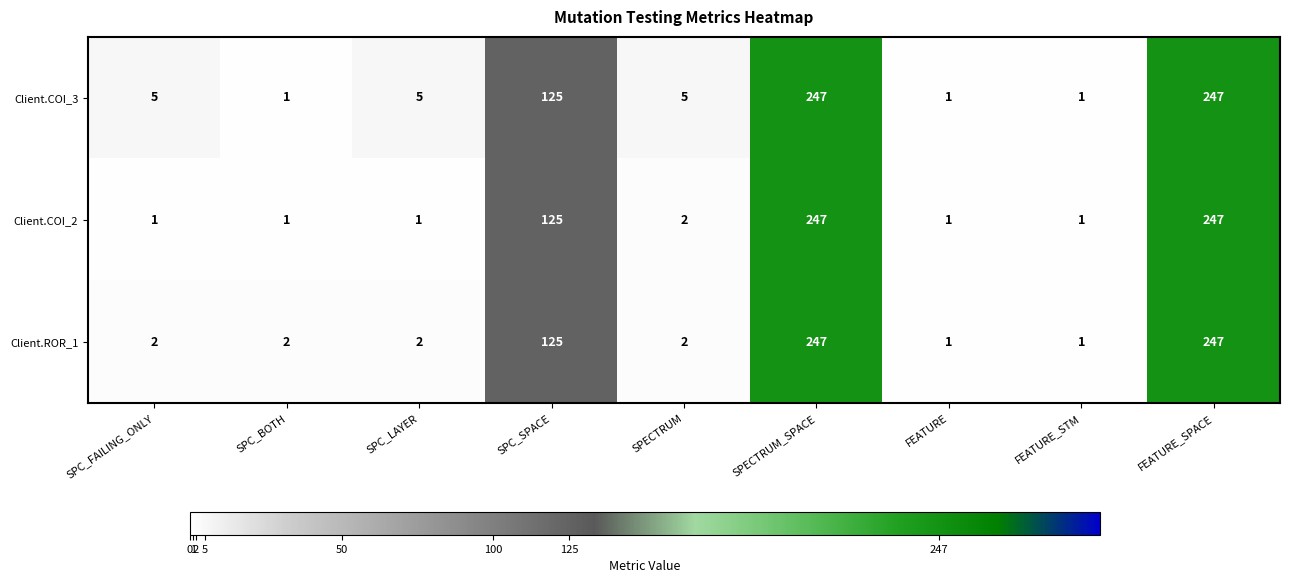

List the series in order of their overall mean, lowest first.

Client.COI_2, Client.ROR_1, Client.COI_3